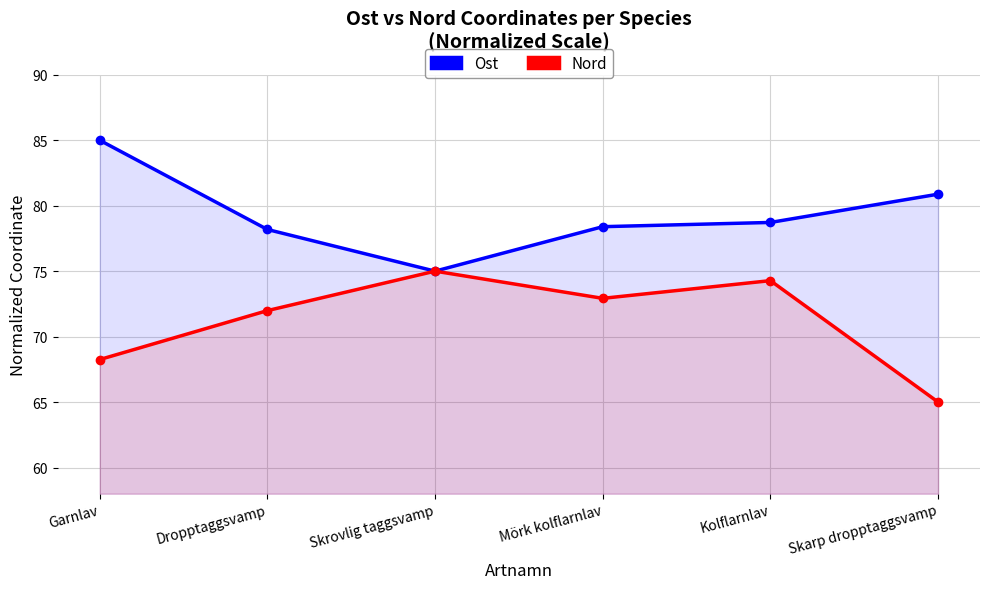

What is the difference between the second highest and second lowest values in the Ost series?

2.7